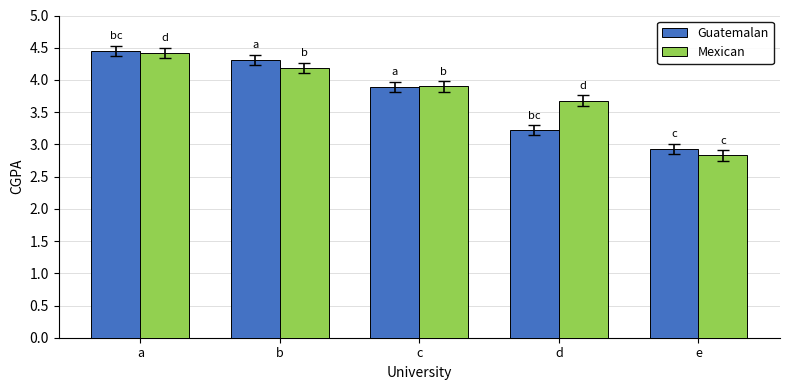

What is the average value of the Guatemalan series?

3.8